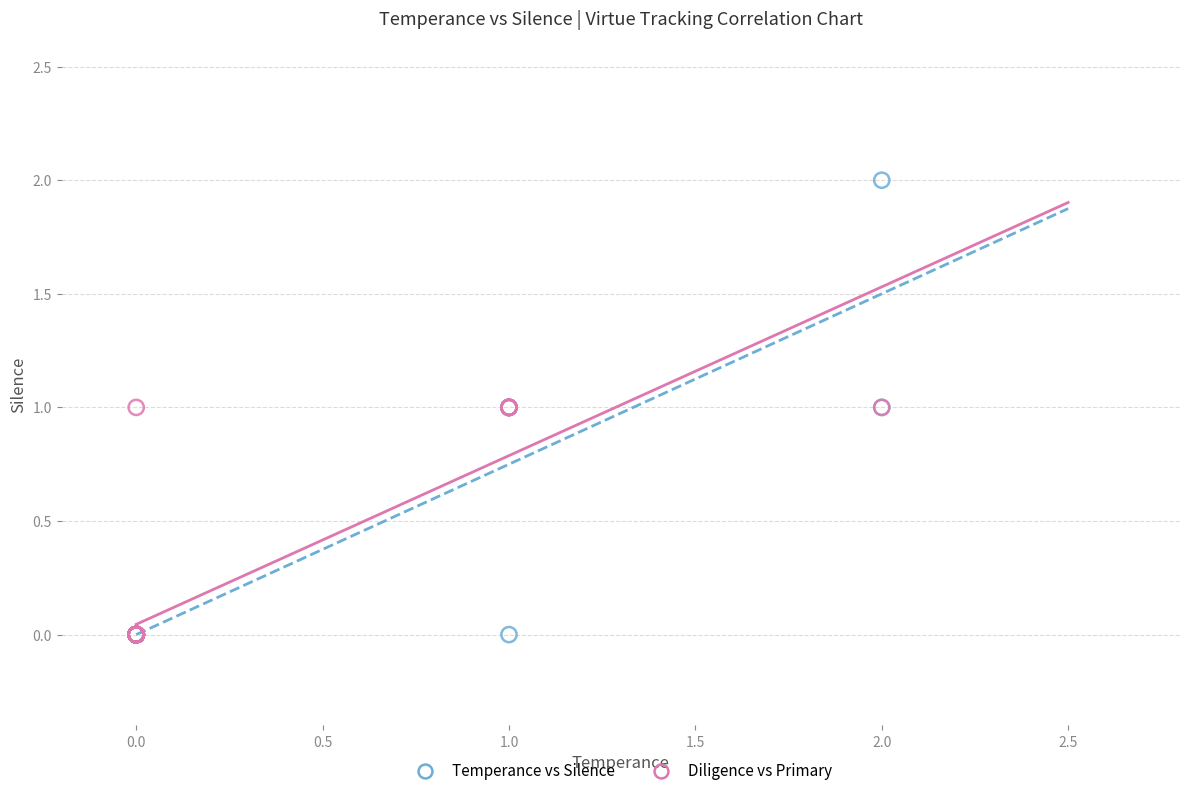

Which series contains the highest Y value?

Temperance vs Silence